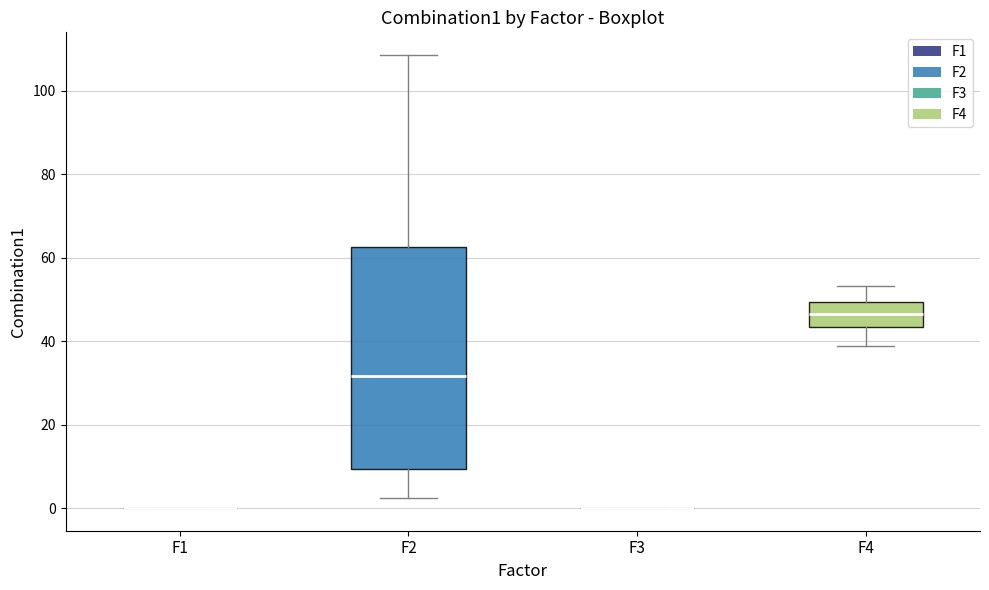

Which box is the tallest, from its lower edge to its upper edge?

F2